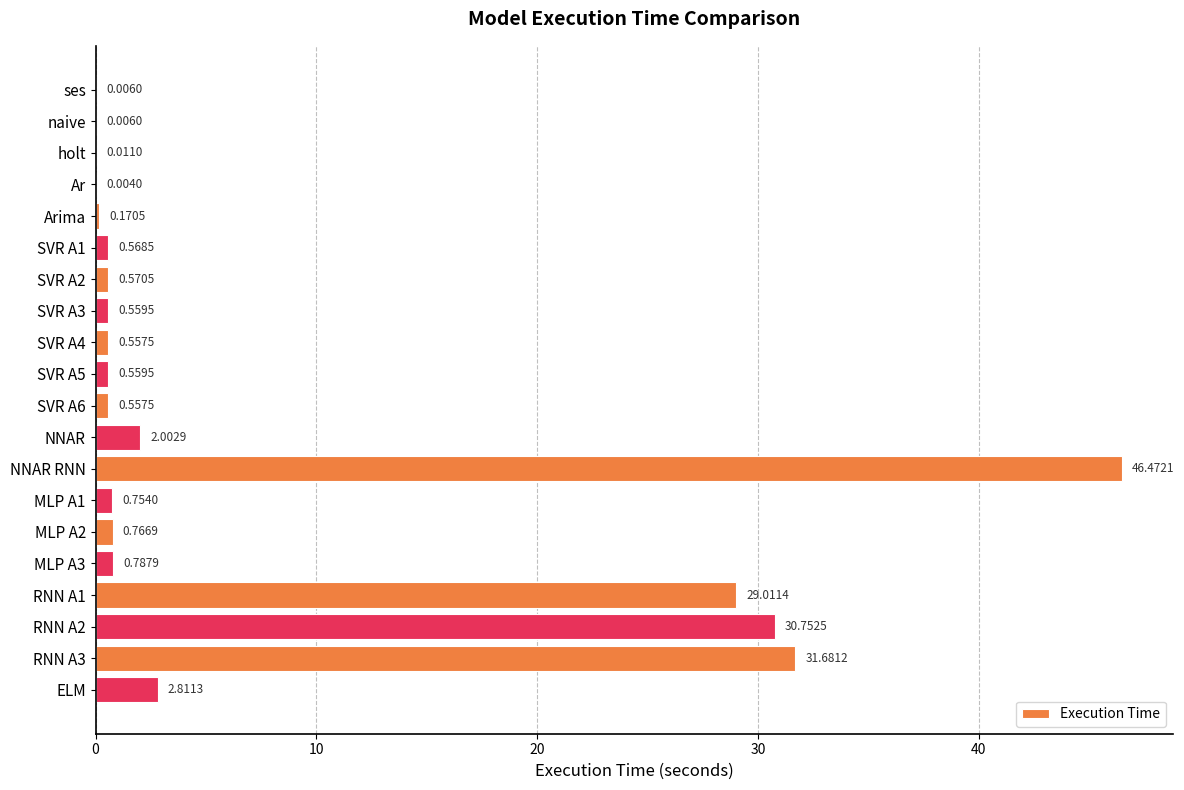

What is the change in value from SVR A4 to MLP A2?

+0.2